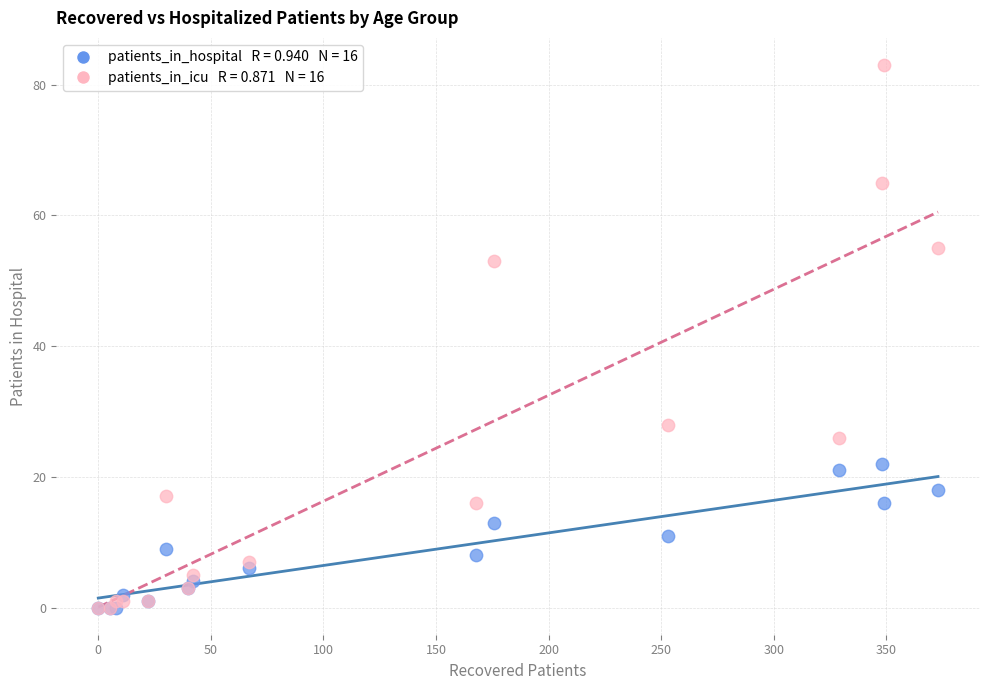

Across all series, what Y value is closest to 41?

53